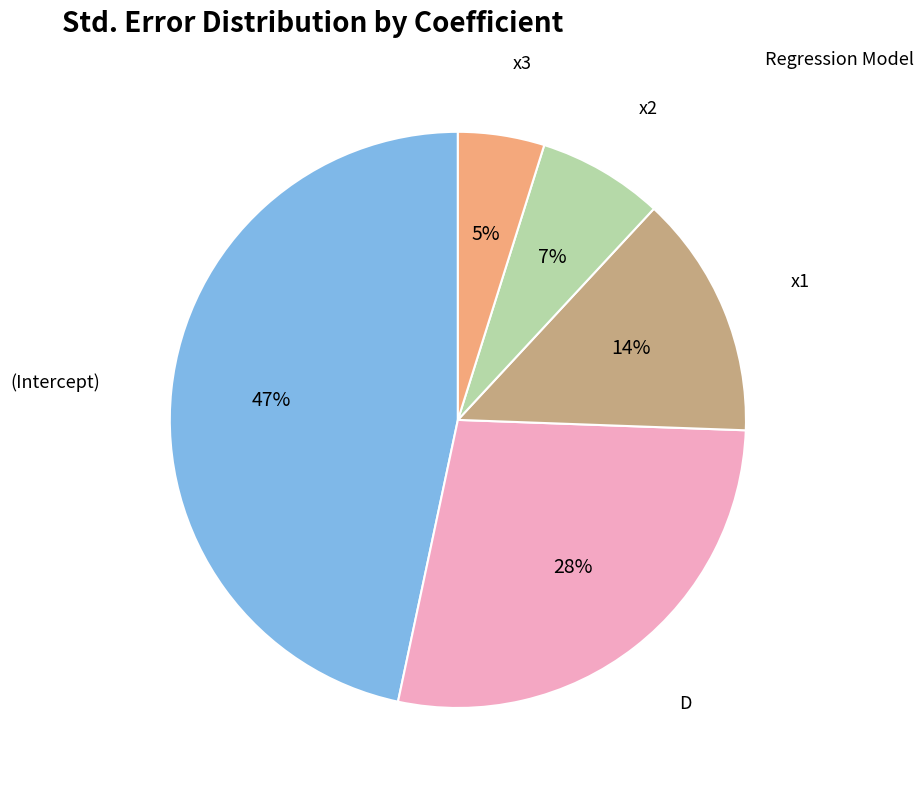

Is there any slice that represents more than half of the pie?

No